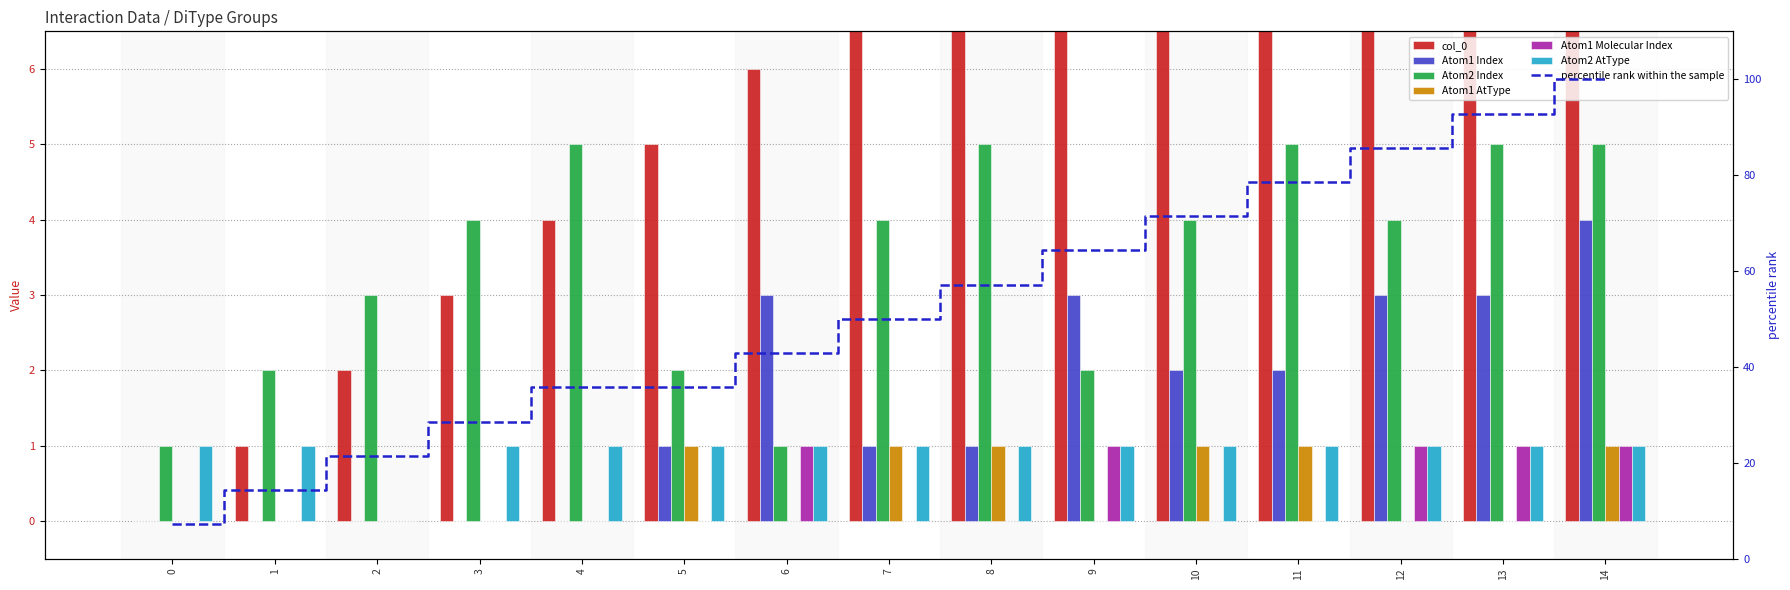

Reading left to right, what are all the values shown in this chart?

col_0: 0	1	2	3	4	5	6	7	8	9	10	11	12	13	14
Atom1 Index: 0	0	0	0	0	1	3	1	1	3	2	2	3	3	4
Atom2 Index: 1	2	3	4	5	2	1	4	5	2	4	5	4	5	5
Atom1 AtType: 0	0	0	0	0	1	0	1	1	0	1	1	0	0	1
Atom1 Molecular Index: 0	0	0	0	0	0	1	0	0	1	0	0	1	1	1
Atom2 AtType: 1	1	0	1	1	1	1	1	1	1	1	1	1	1	1